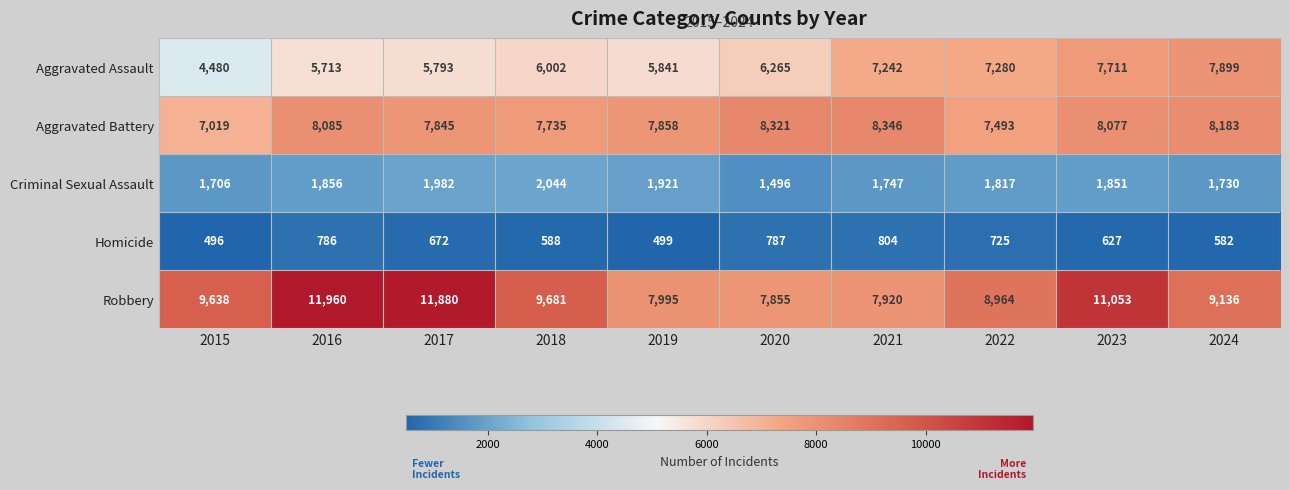

What is the sum of all Aggravated Battery values?

78962